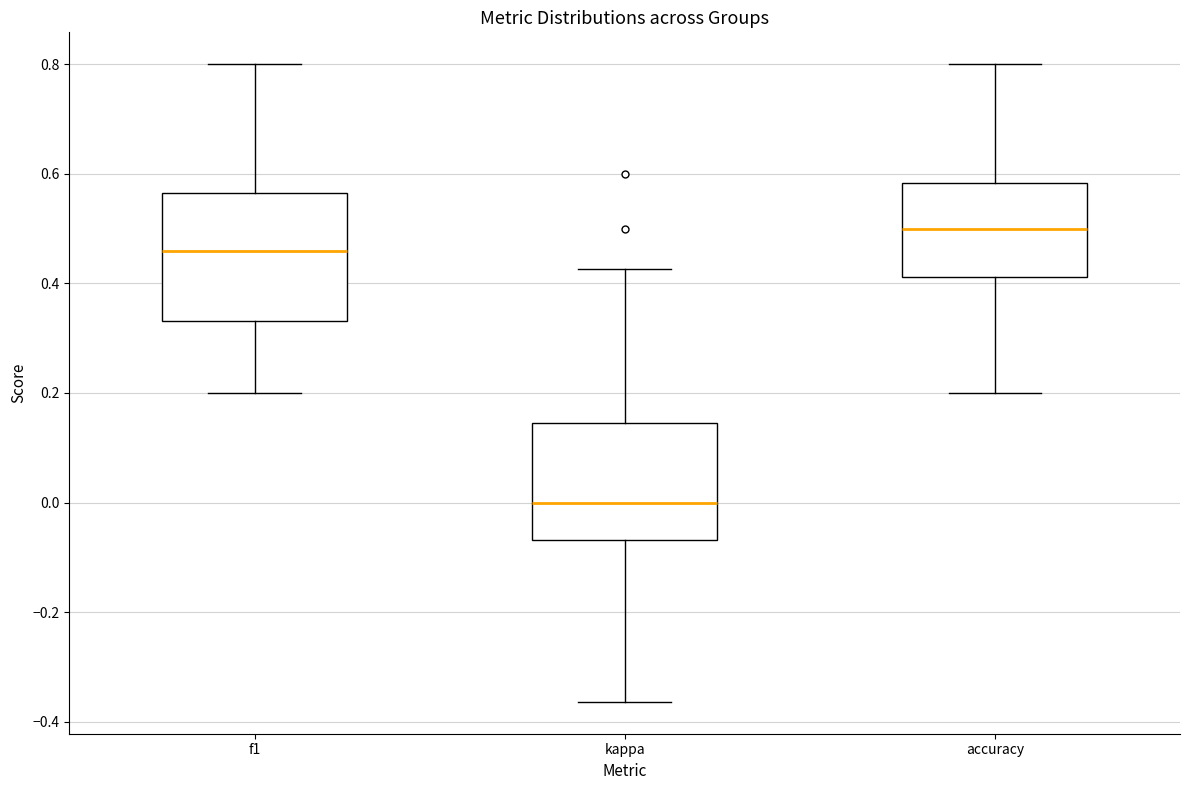

Comparing the boxes themselves (not the whiskers), which one is the tallest?

f1